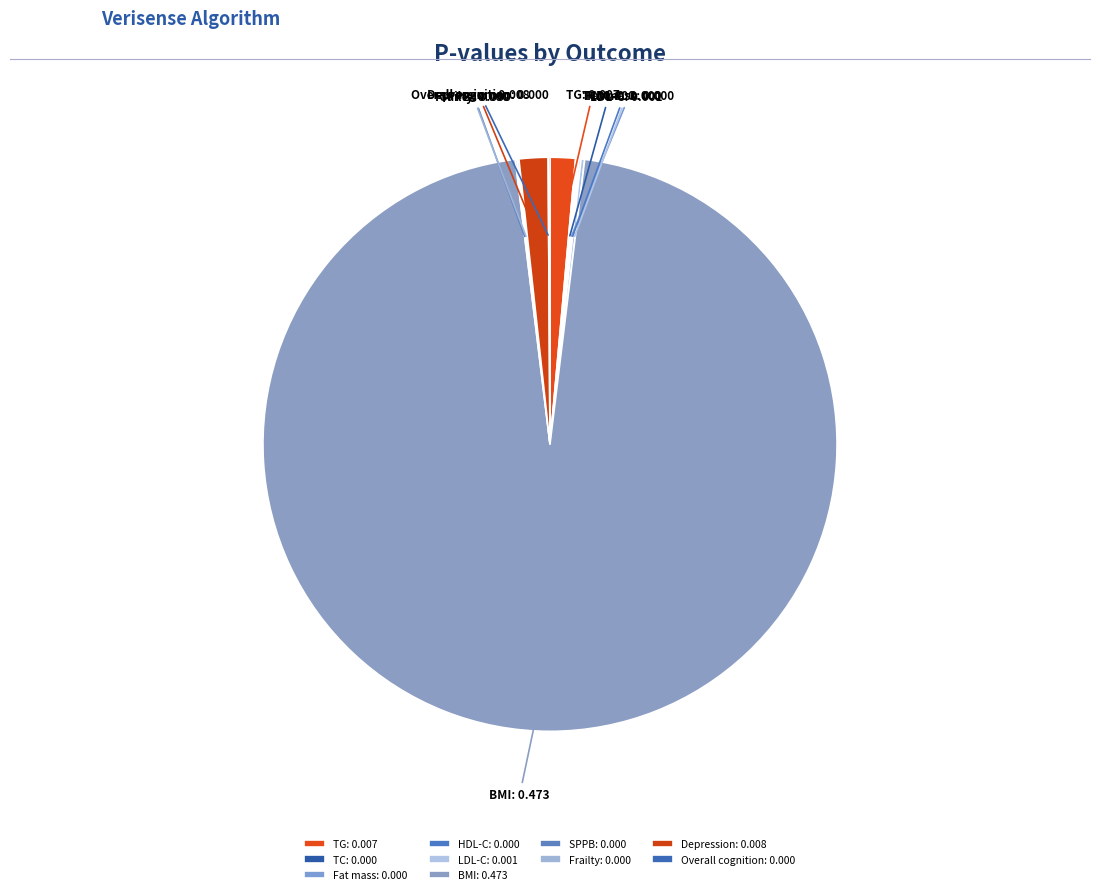

Which category has the biggest portion of the pie?

BMI